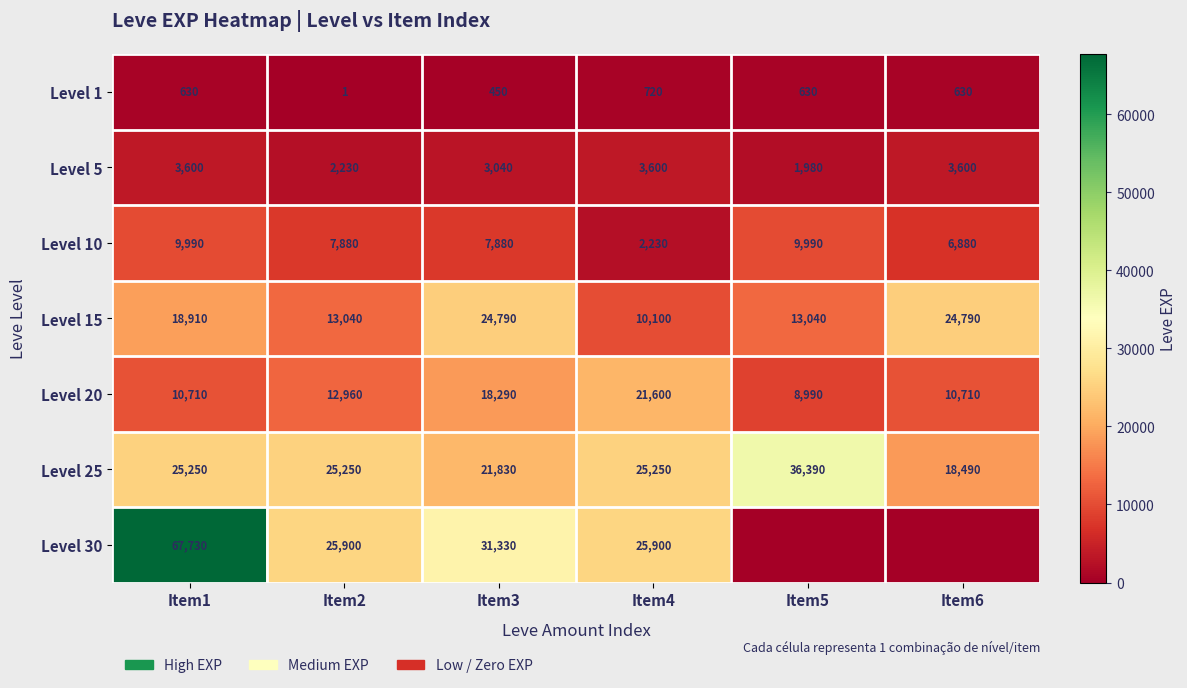

What is the difference between the Level 10 values at Item1 and Item6?

3110